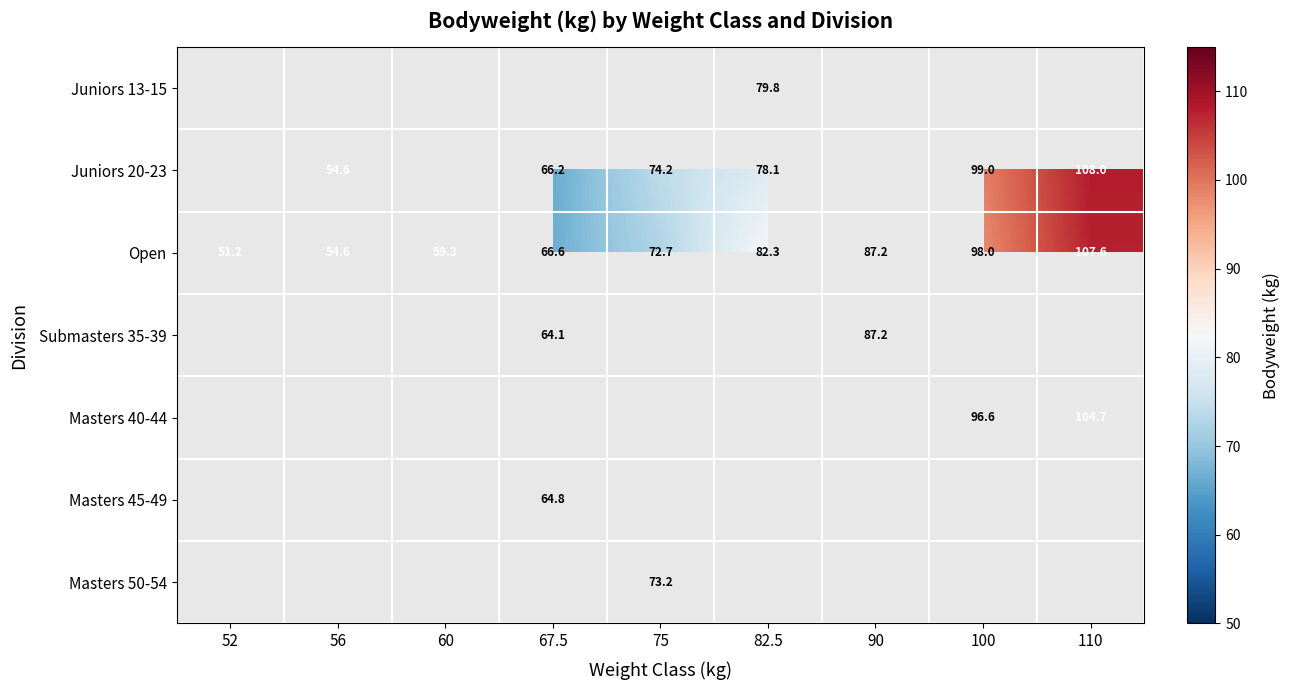

The Juniors 20-23 series shows 78.1 at 82.5. True or false?

True